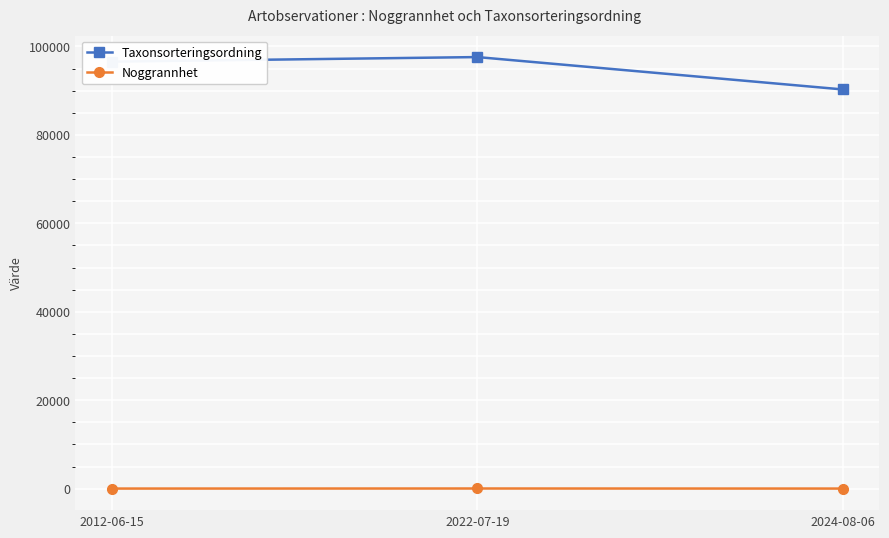

What is the value of the Taxonsorteringsordning point at the 2nd from the left?

97601